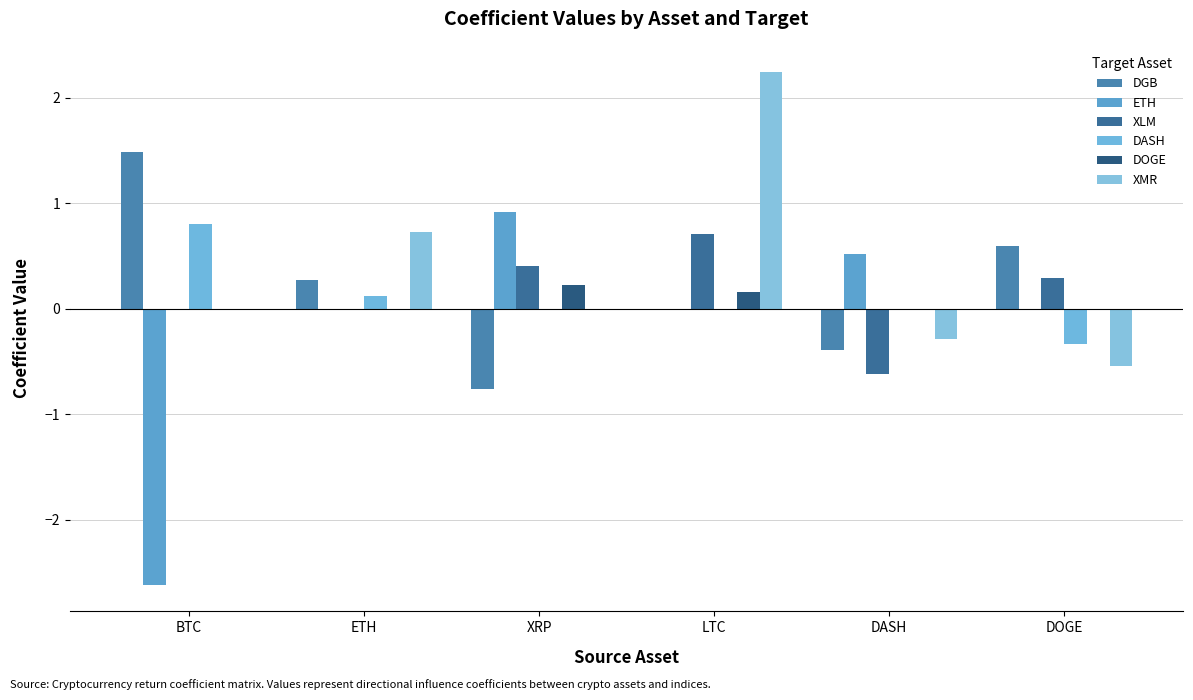

Reading left to right, transcribe all the data shown in this chart.

DGB: BTC=1.5	ETH=0.3	XRP=-0.8	LTC=0.0	DASH=-0.4	DOGE=0.6
ETH: BTC=-2.6	ETH=0.0	XRP=0.9	LTC=0.0	DASH=0.5	DOGE=0.0
XLM: BTC=0.0	ETH=0.0	XRP=0.4	LTC=0.7	DASH=-0.6	DOGE=0.3
DASH: BTC=0.8	ETH=0.1	XRP=0.0	LTC=0.0	DASH=0.0	DOGE=-0.3
DOGE: BTC=0.0	ETH=0.0	XRP=0.2	LTC=0.2	DASH=0.0	DOGE=0.0
XMR: BTC=0.0	ETH=0.7	XRP=0.0	LTC=2.2	DASH=-0.3	DOGE=-0.5